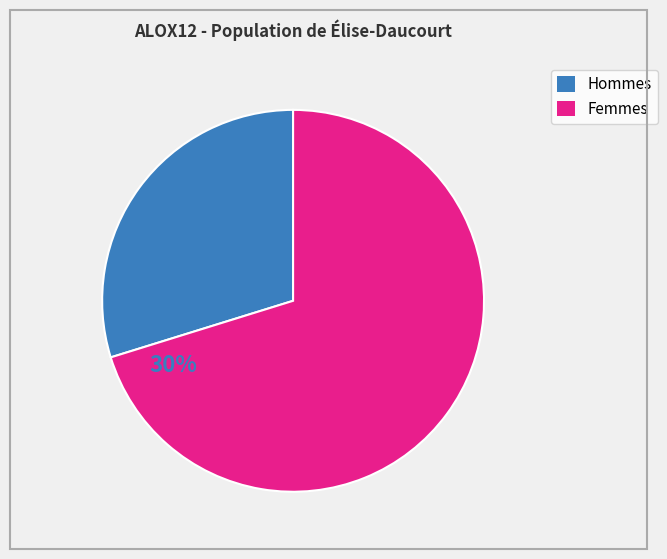

Count the number of slices in the pie.

2